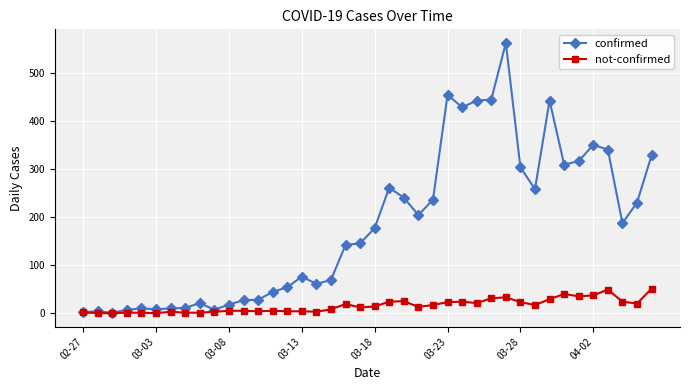

What is the maximum value for confirmed?

562